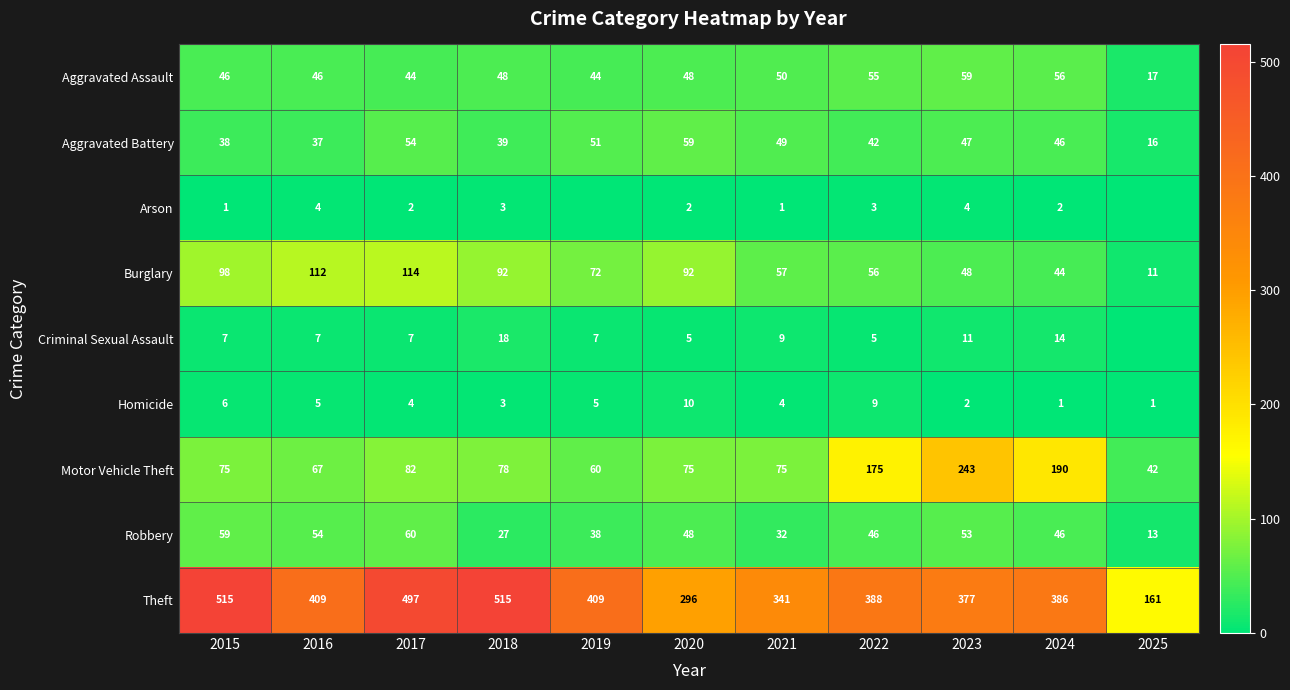

Between 2015 and 2017, which series saw the biggest shift?

Theft